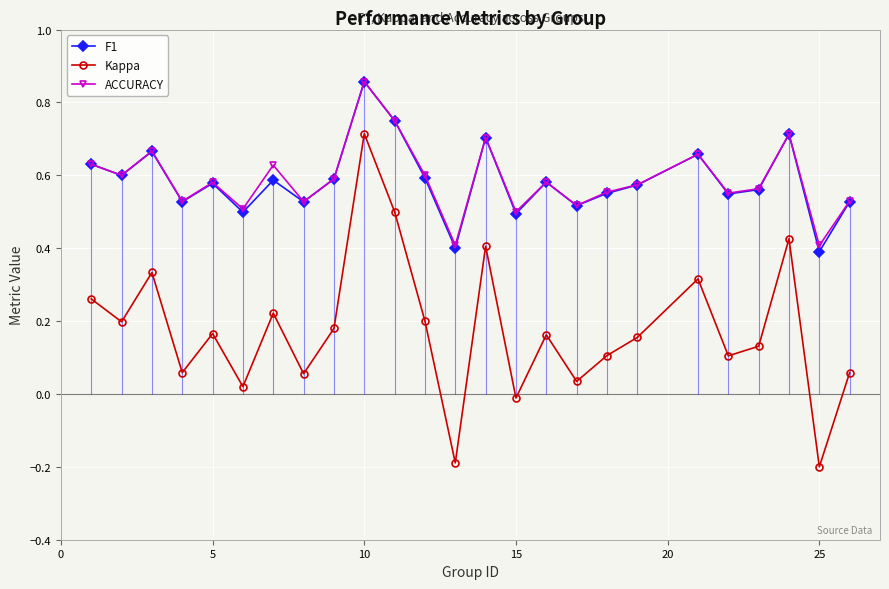

Which series has the largest total across all categories?

ACCURACY